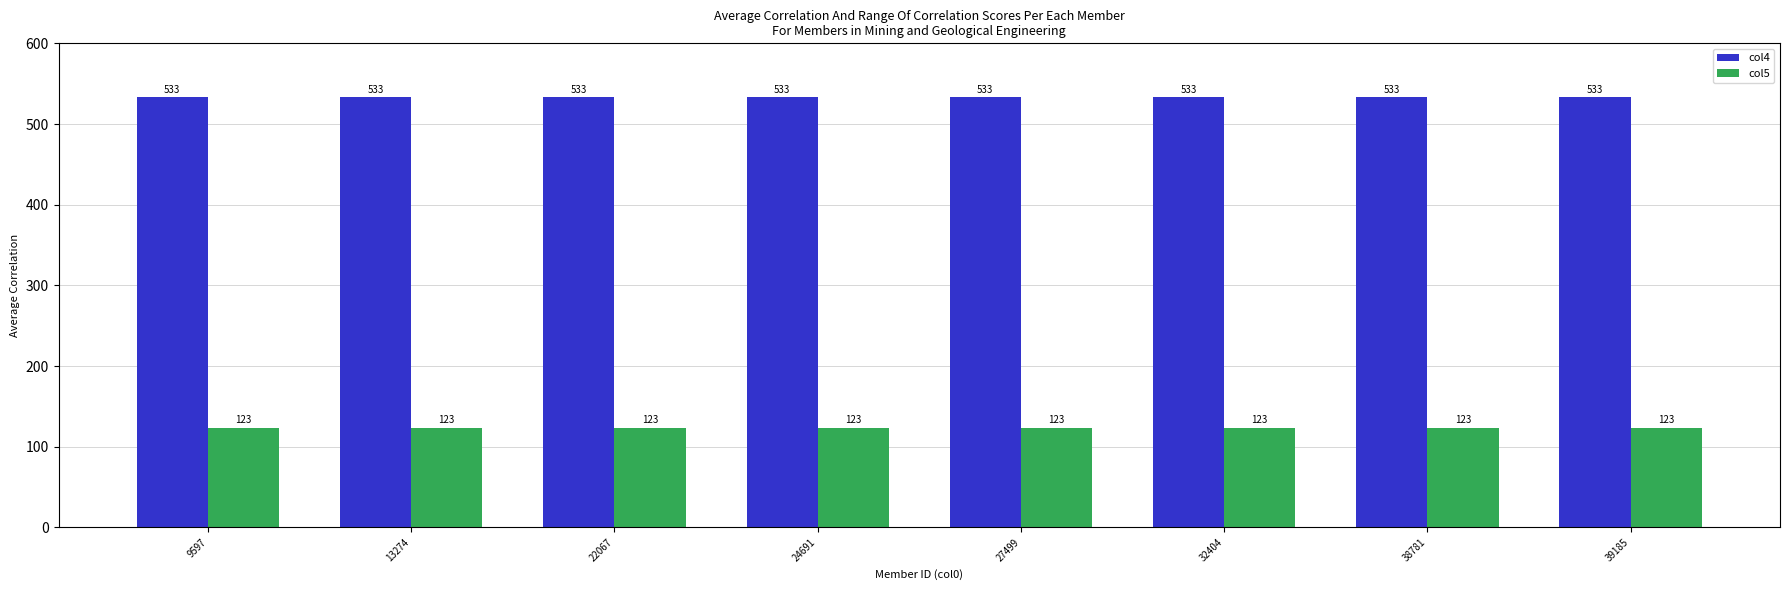

List the series in order of their overall mean, highest first.

col4, col5